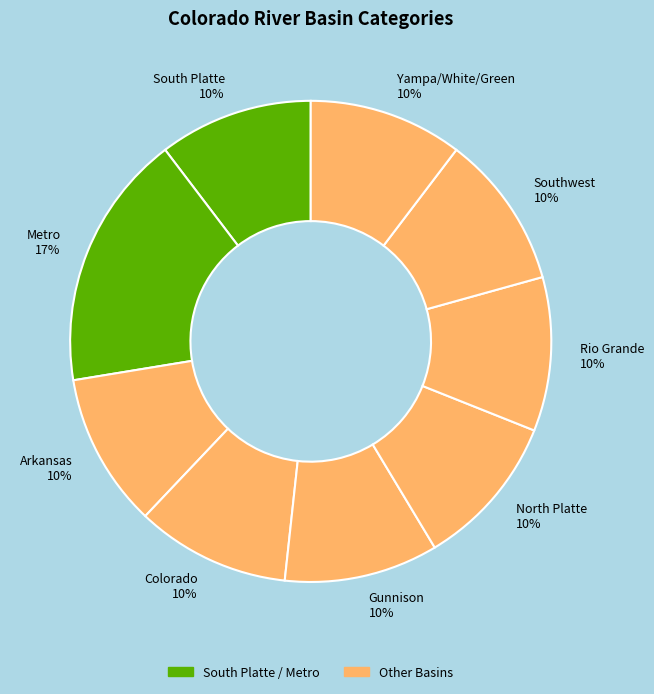

How many slices are in this pie chart?

9